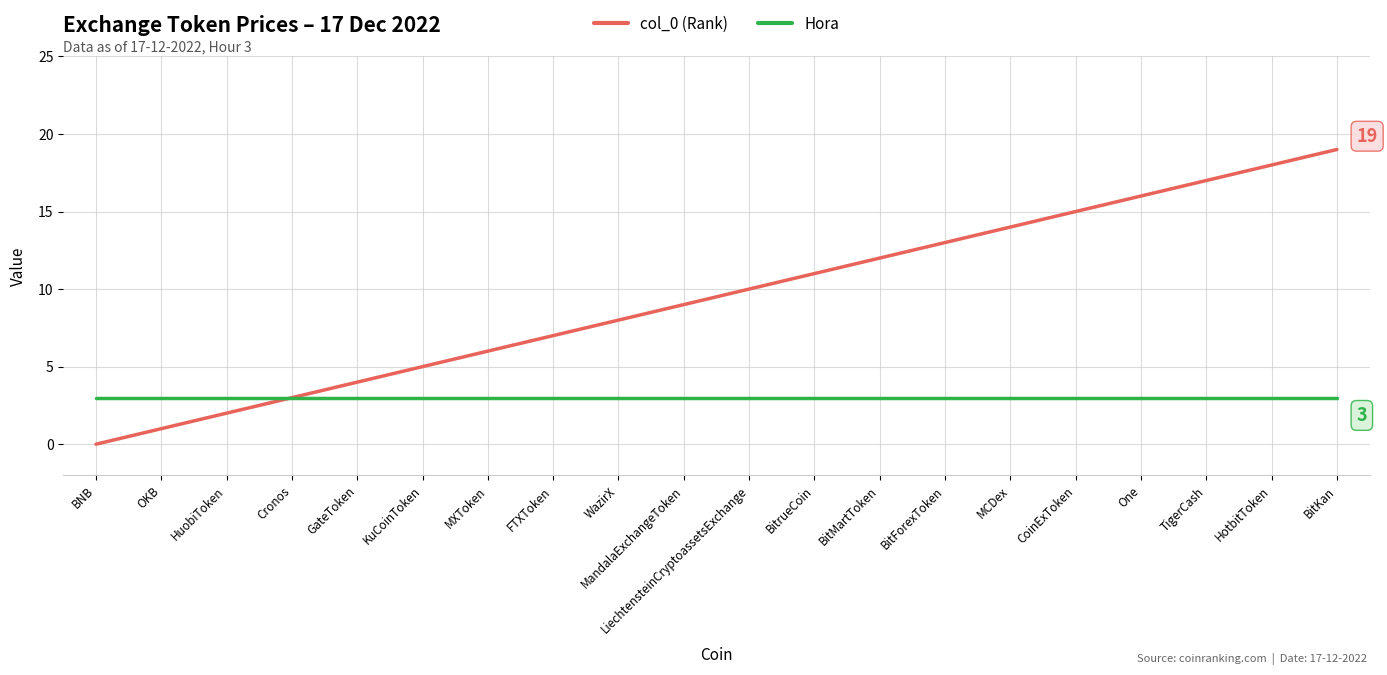

What is the sum of the col_0 (Rank) values at MandalaExchangeToken and BitKan?

28